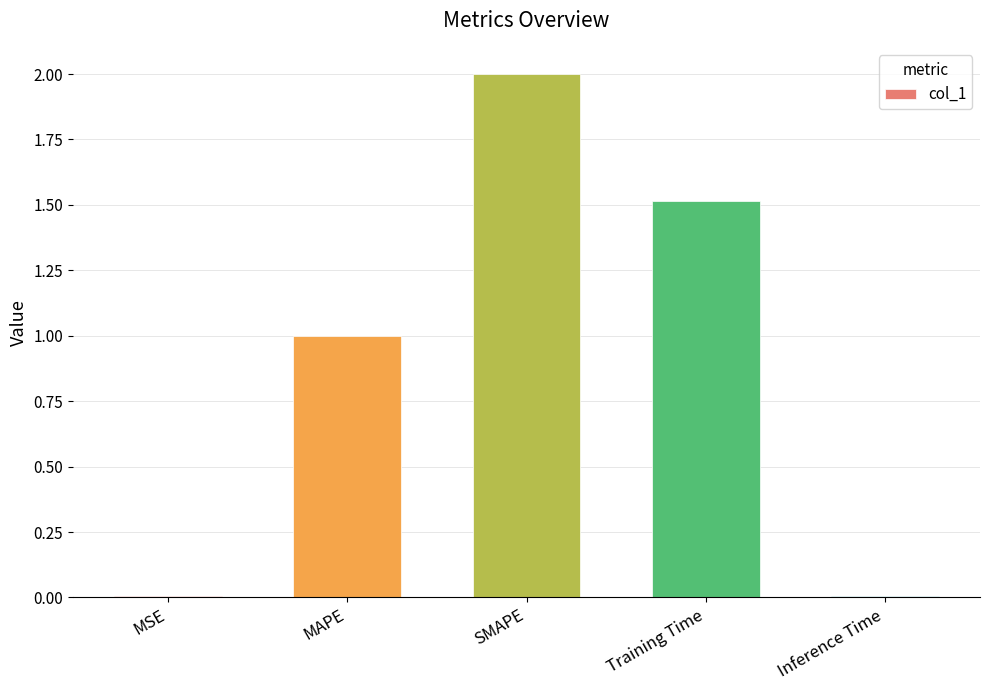

Count the number of categories in the chart.

5